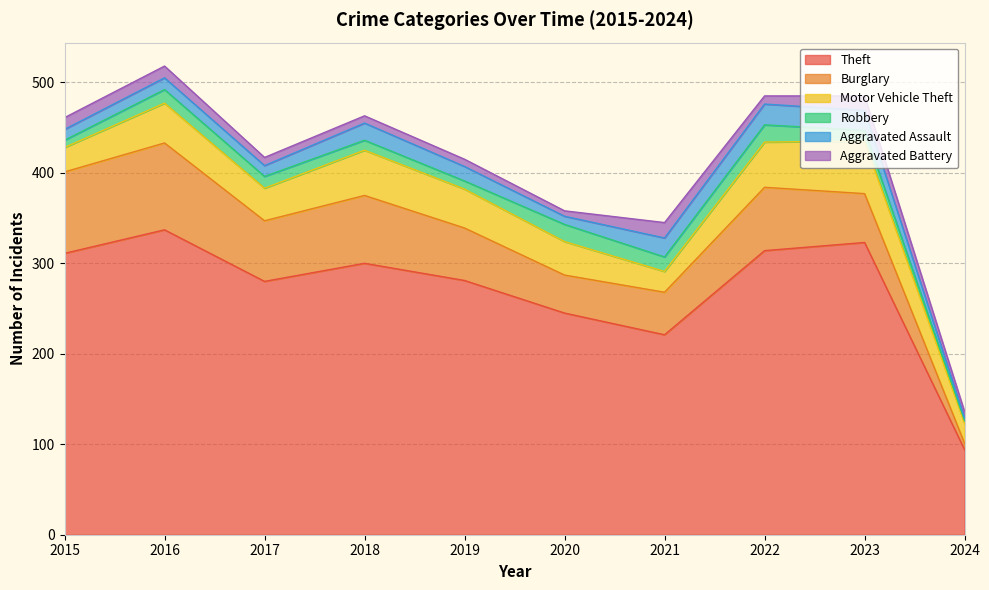

True or false: Motor Vehicle Theft has more than 0 interior local peaks.

True